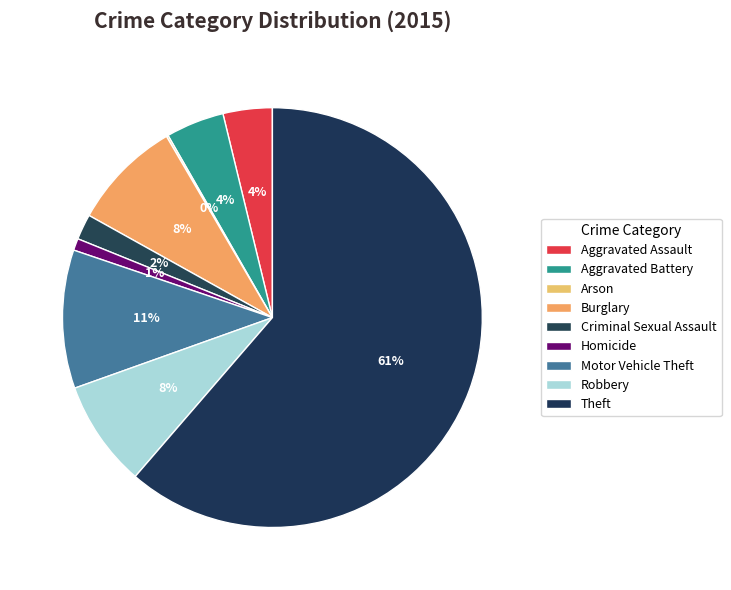

Count the number of slices in the pie.

9